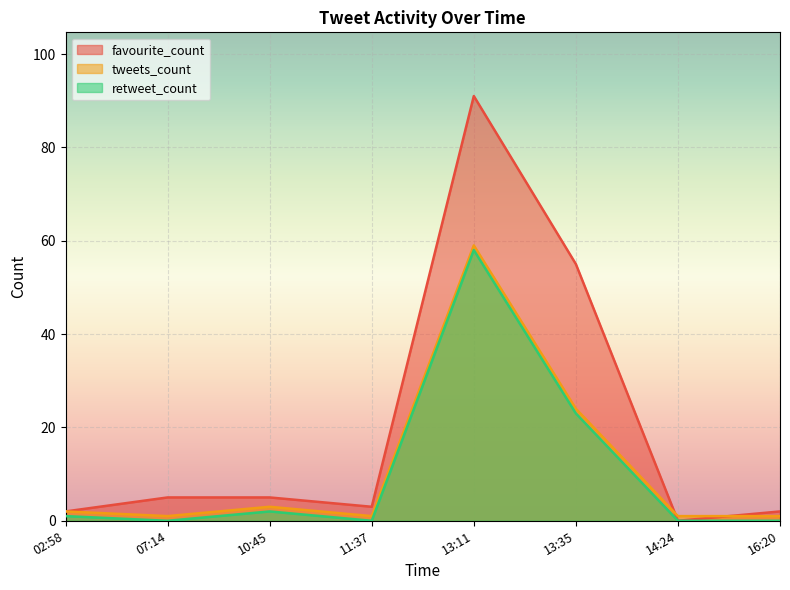

Reading right to left, transcribe all the data shown in this chart.

favourite_count: 16:20=2	14:24=0	13:35=55	13:11=91	11:37=3	10:45=5	07:14=5	02:58=2
tweets_count: 16:20=1	14:24=1	13:35=24	13:11=59	11:37=1	10:45=3	07:14=1	02:58=2
retweet_count: 16:20=0	14:24=0	13:35=23	13:11=58	11:37=0	10:45=2	07:14=0	02:58=1